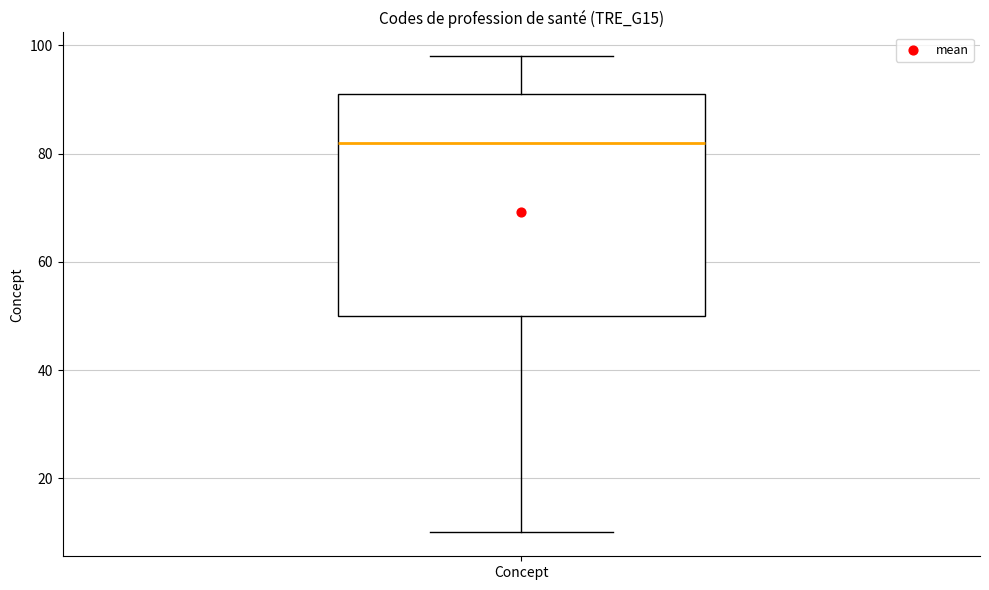

Read this box plot against the y-axis: the position of the median line, the range covered by the box, and the ends of both whiskers. The values are not printed on the chart, so give them approximately, as read against the axis.

median 82, box 50 to 92, whiskers 10 to 98